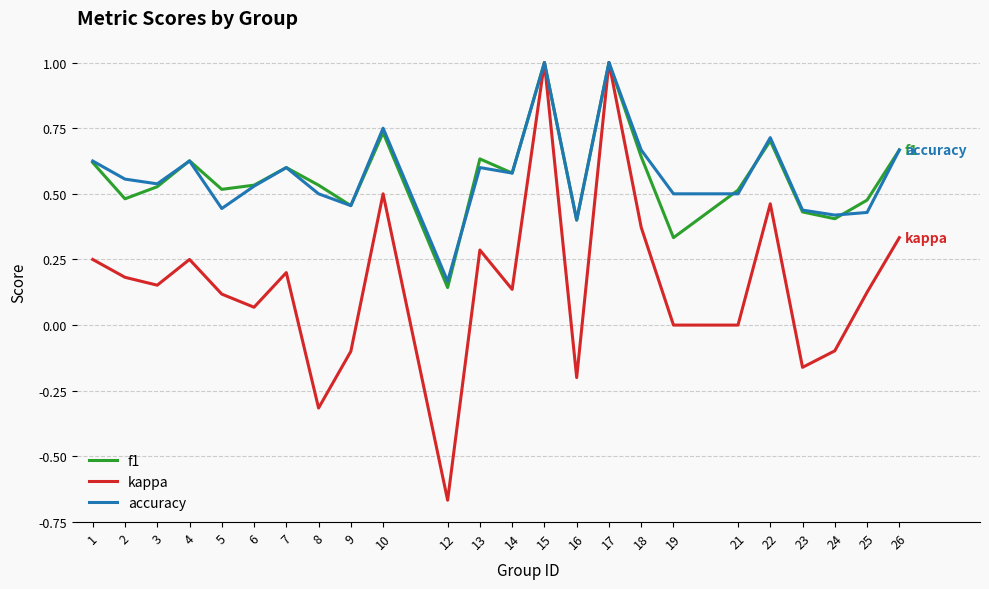

What is the maximum value shown in the chart?

1.0